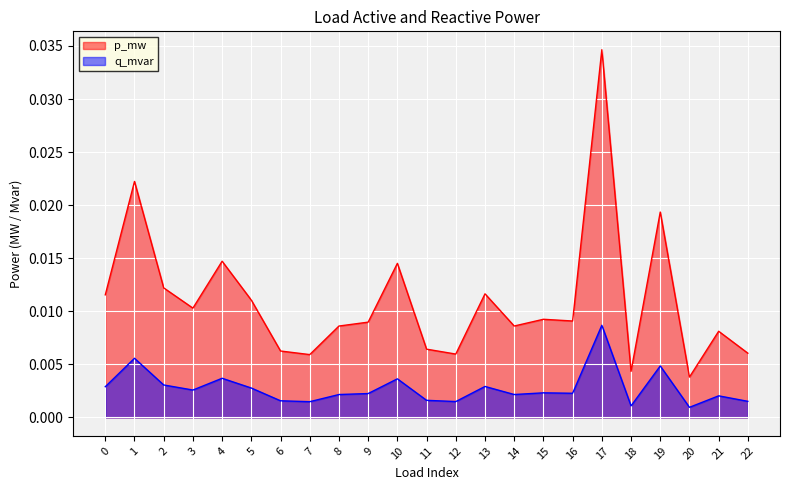

Where is the first local maximum for p_mw?

1